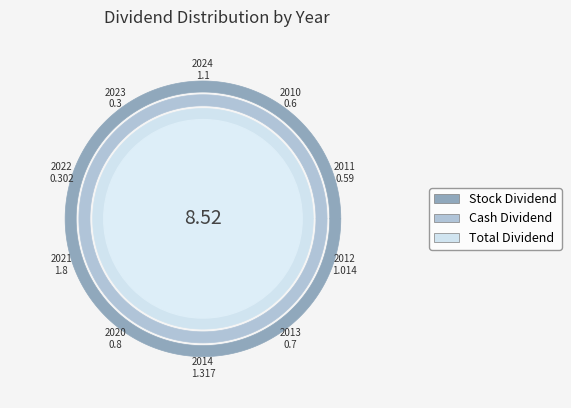

What is the change in value from 2013 to 2012?

+0.3